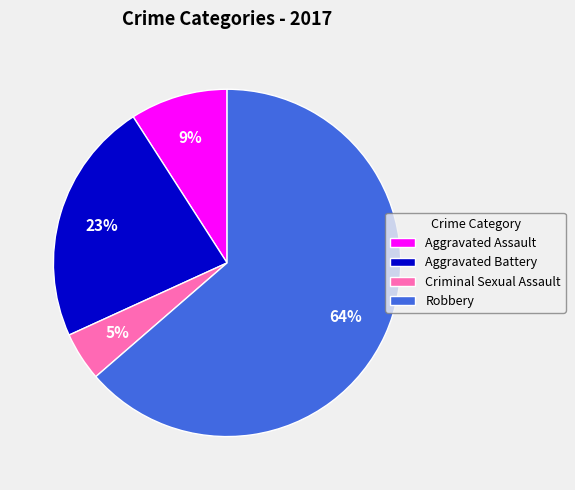

Is the sum of Aggravated Assault and Criminal Sexual Assault greater than half?

No